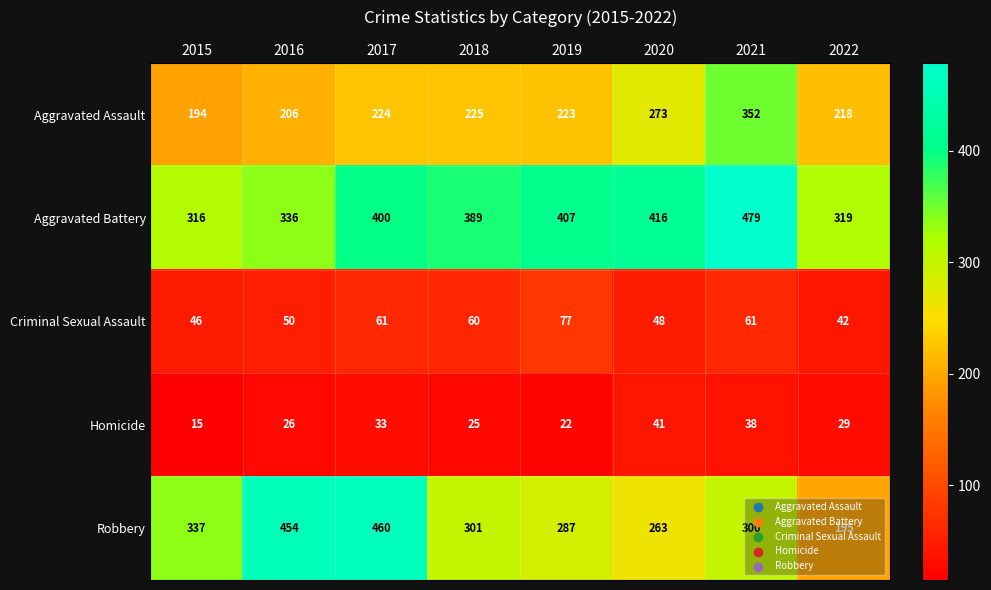

At which category is the sum across all series the highest?

2021